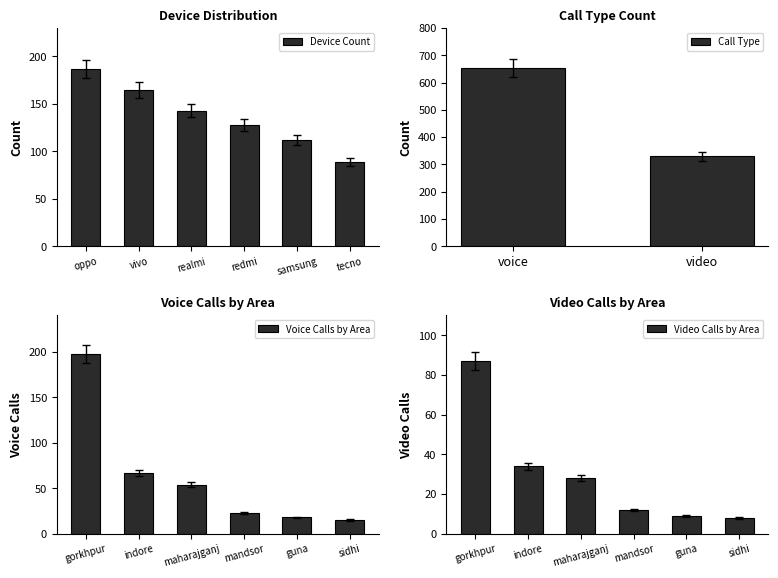

At which label is Voice Calls by Area closest to 106?

indore